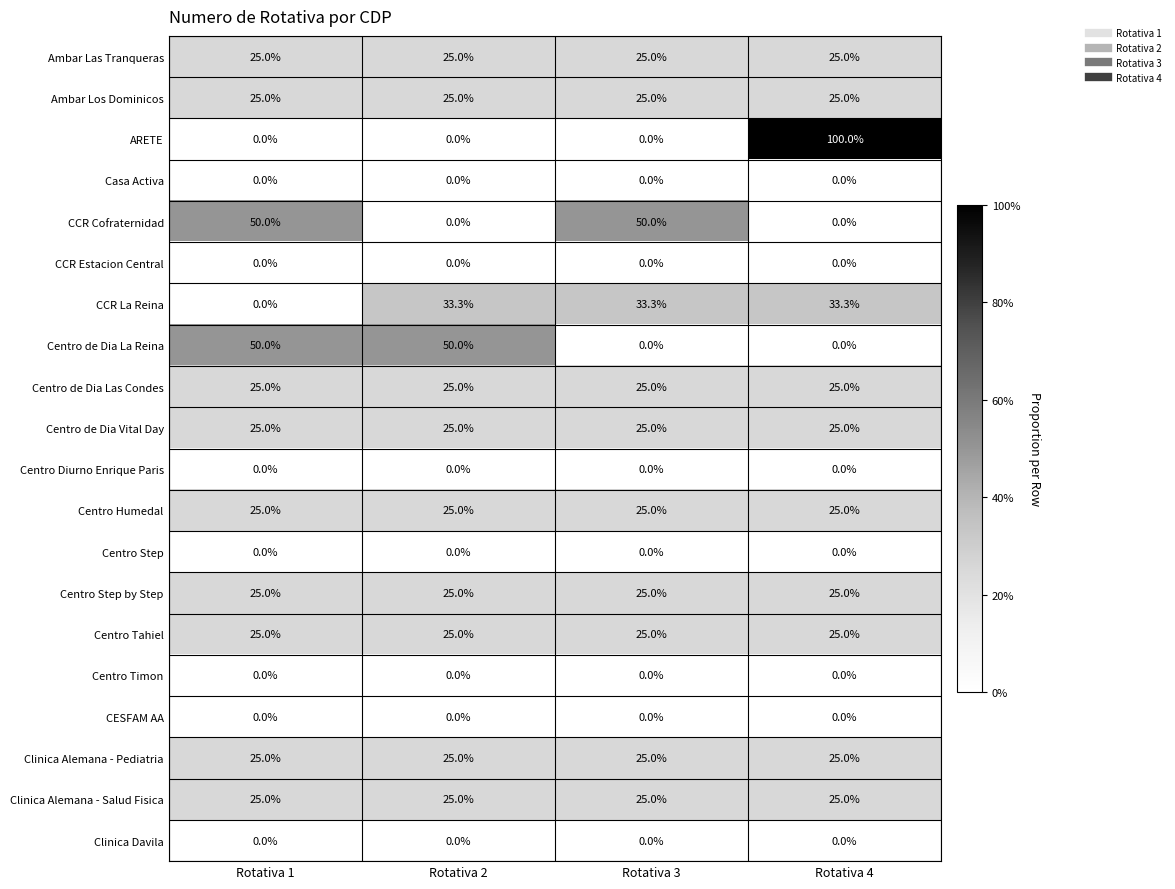

What is the sum of the Ambar Las Tranqueras values at Rotativa 3 and Rotativa 4?

50.0